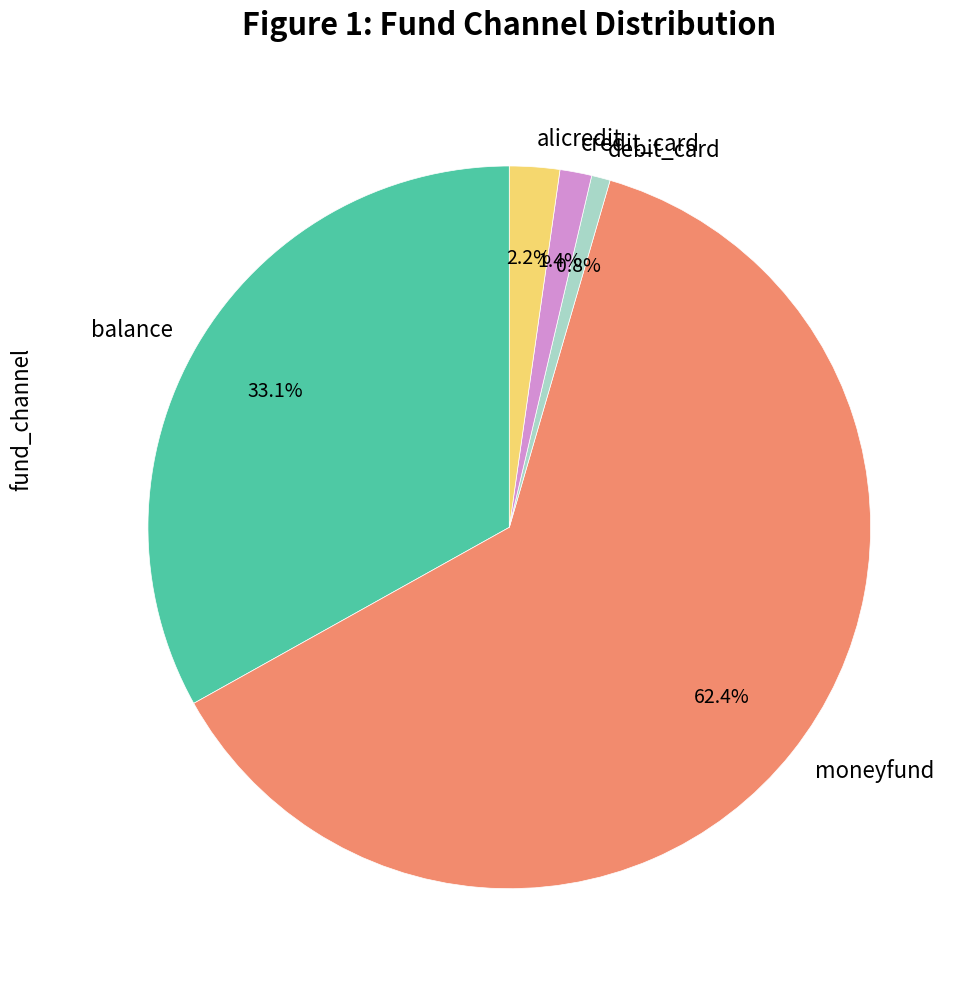

Is the sum of alicredit and debit_card greater than half?

No